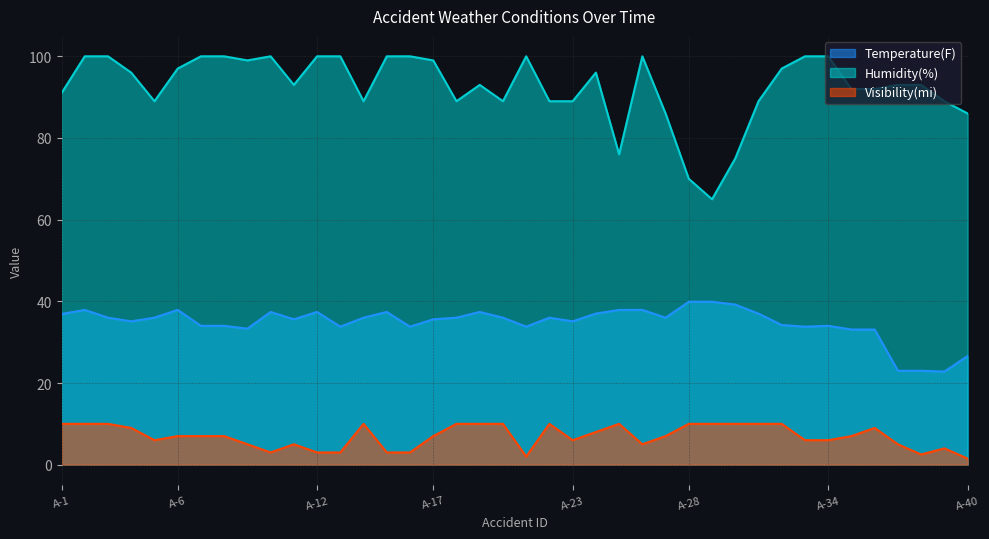

Which label corresponds to the largest value in the chart?

A-2